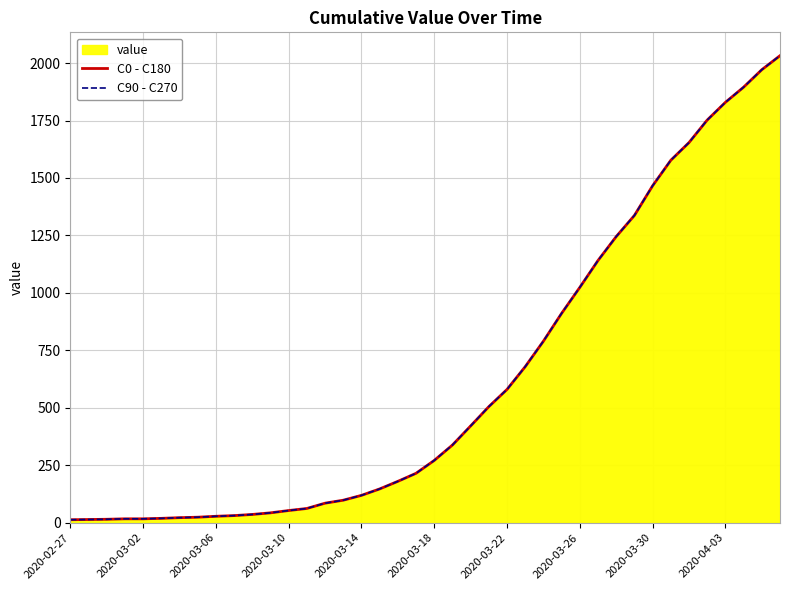

How many data points in C0 - C180 are above 271?

19